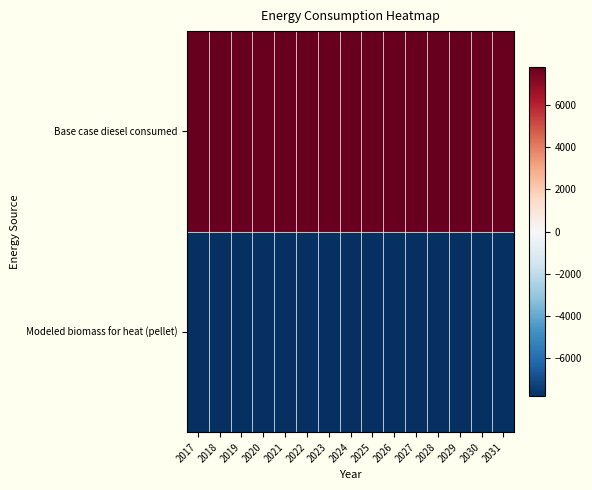

Reading right to left, what are all the values shown in this chart?

Base case diesel consumed: 2031=7794.0	2030=7794.0	2029=7794.0	2028=7794.0	2027=7794.0	2026=7794.0	2025=7794.0	2024=7794.0	2023=7794.0	2022=7794.0	2021=7794.0	2020=7794.0	2019=7794.0	2018=7794.0	2017=7794.0
Modeled biomass for heat (pellet): 2031=-7794.0	2030=-7794.0	2029=-7794.0	2028=-7794.0	2027=-7794.0	2026=-7794.0	2025=-7794.0	2024=-7794.0	2023=-7794.0	2022=-7794.0	2021=-7794.0	2020=-7794.0	2019=-7794.0	2018=-7794.0	2017=-7794.0